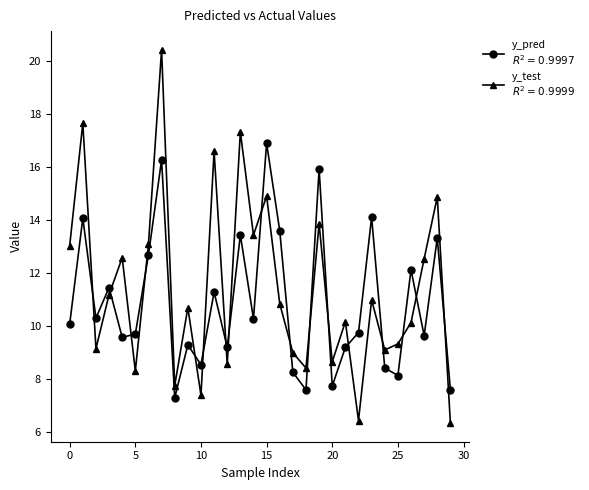

What is the smallest value displayed?

6.3